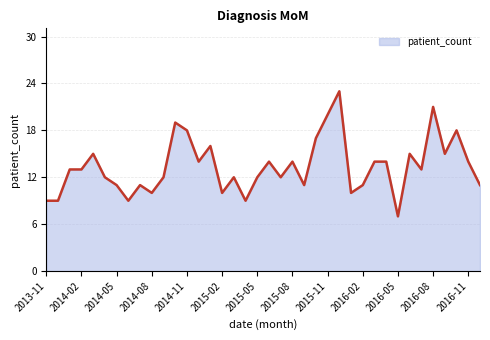

What is the smallest value displayed?

7